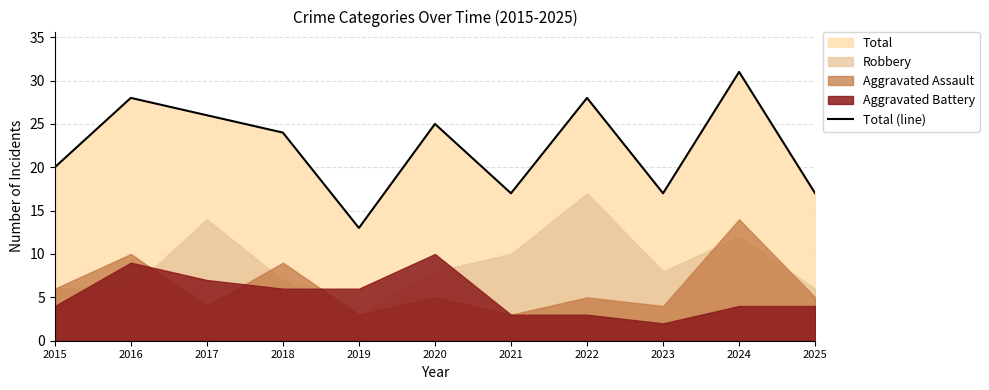

What is the maximum value shown in the chart?

31